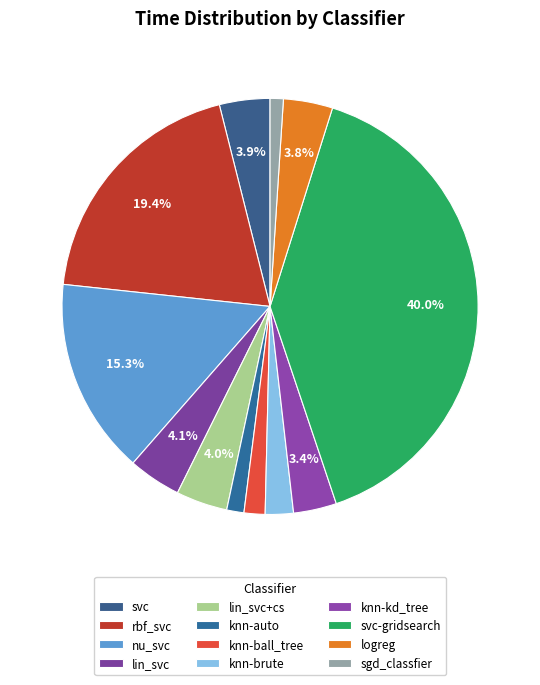

Combined, do knn-brute and knn-kd_tree account for over 50%?

No